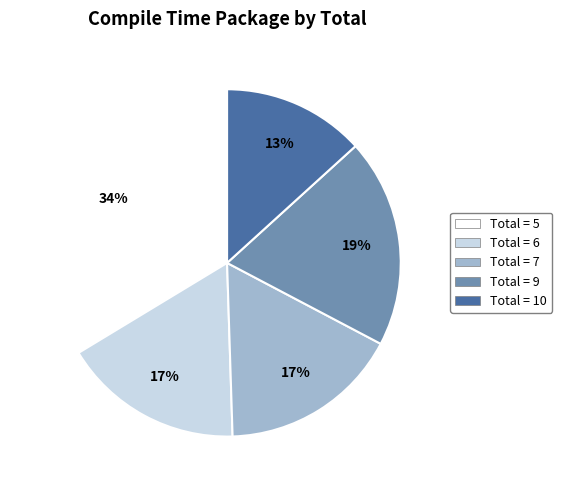

To the nearest percent, what is the average slice percentage?

20%